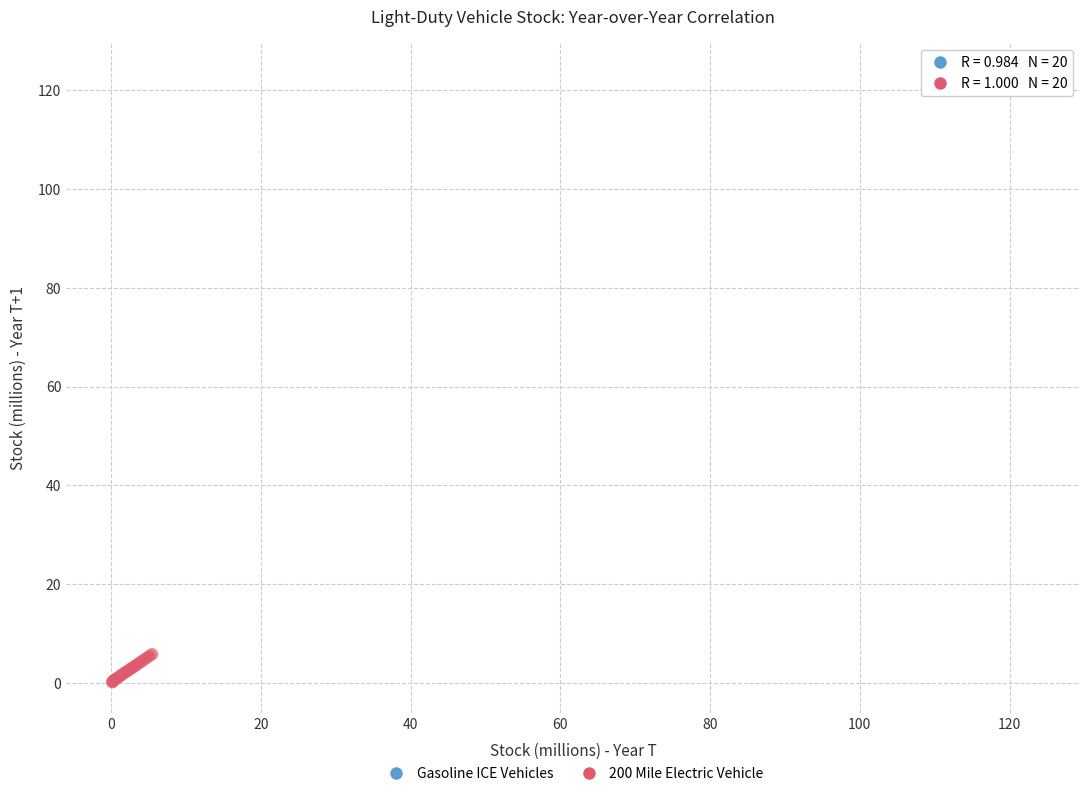

Which series reaches the maximum Y coordinate?

Gasoline ICE Vehicles